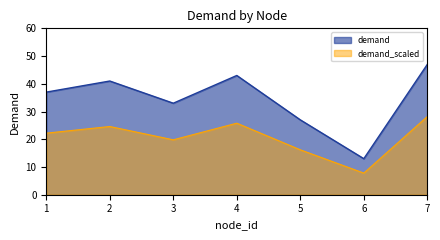

How many distinct data groups are displayed?

2